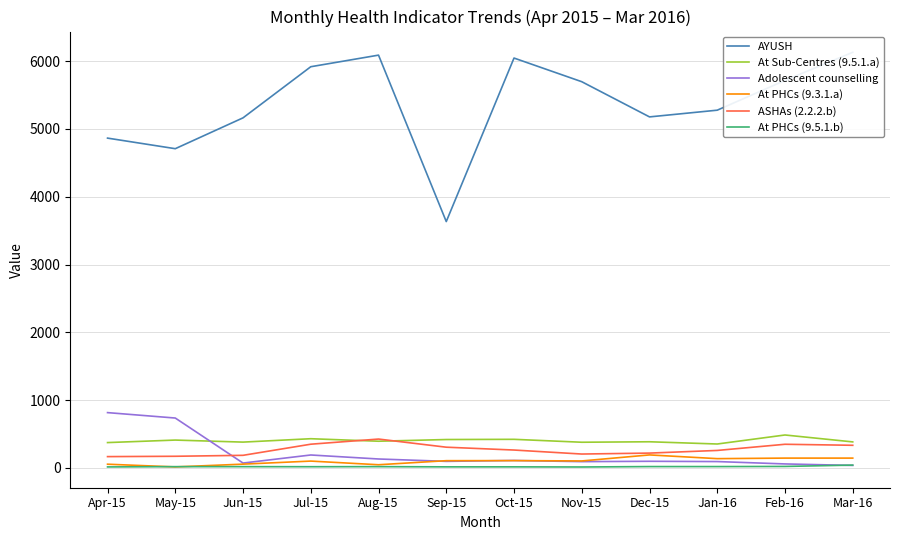

True or false: At PHCs (9.5.1.b) has more than 2 interior local peaks.

False